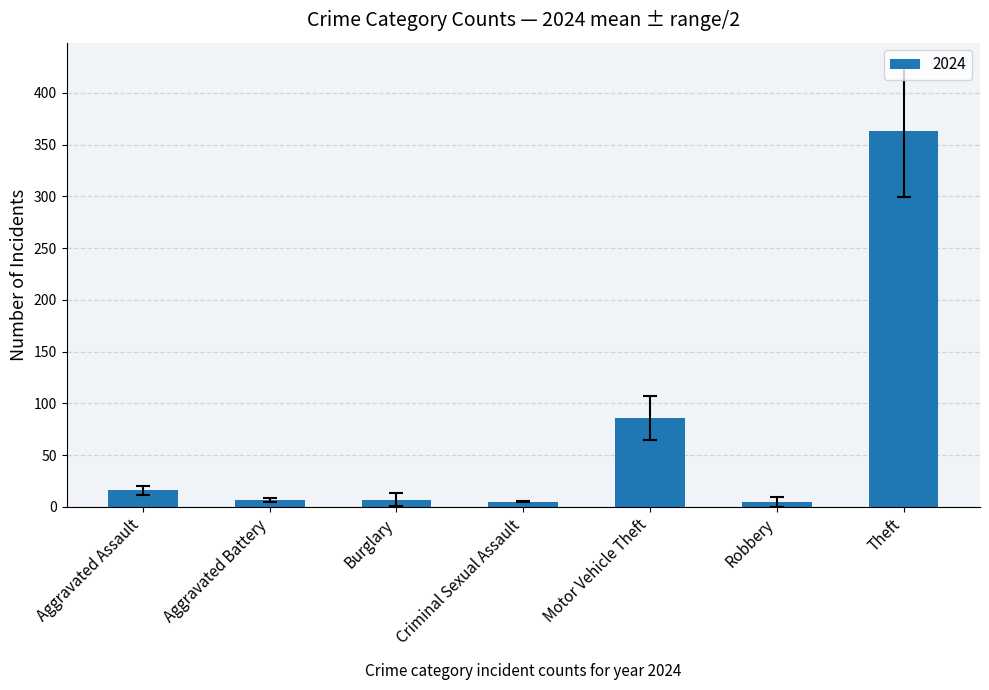

True or false: the data shows 56 at Motor Vehicle Theft.

False